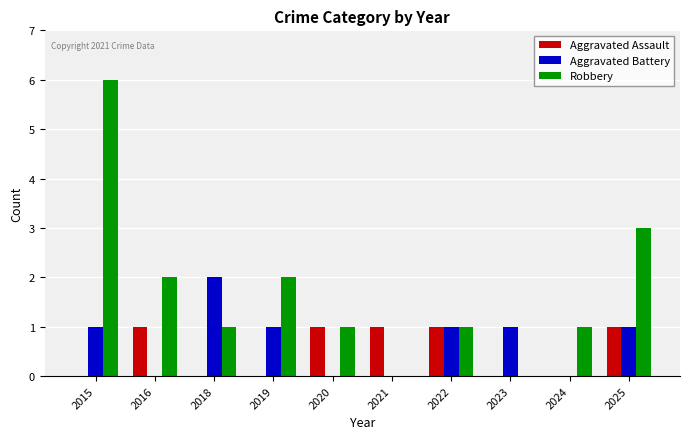

Which series changed the most between 2016 and 2020?

Robbery